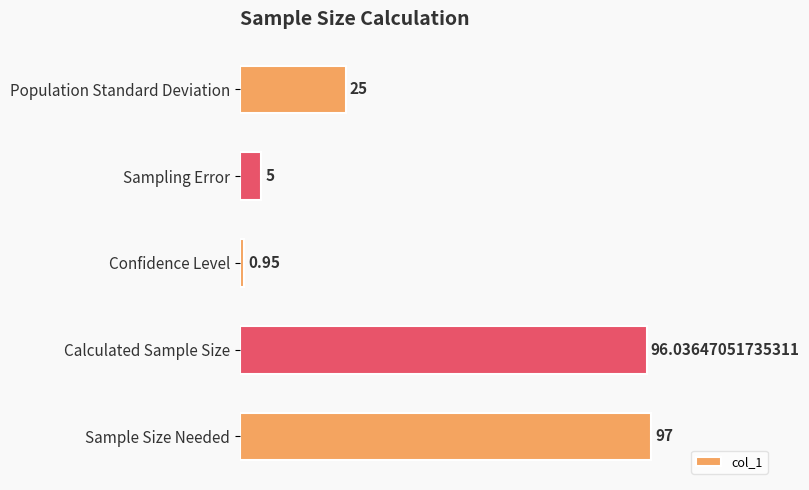

What is the change in value from Population Standard Deviation to Calculated Sample Size?

+71.0